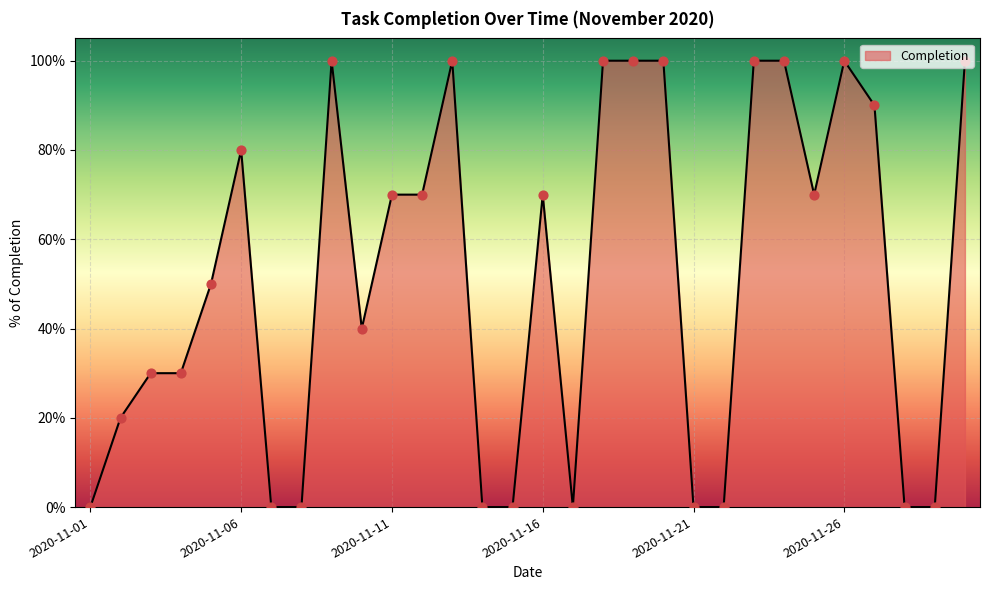

Is this an area chart (filled region under the line)?

Yes